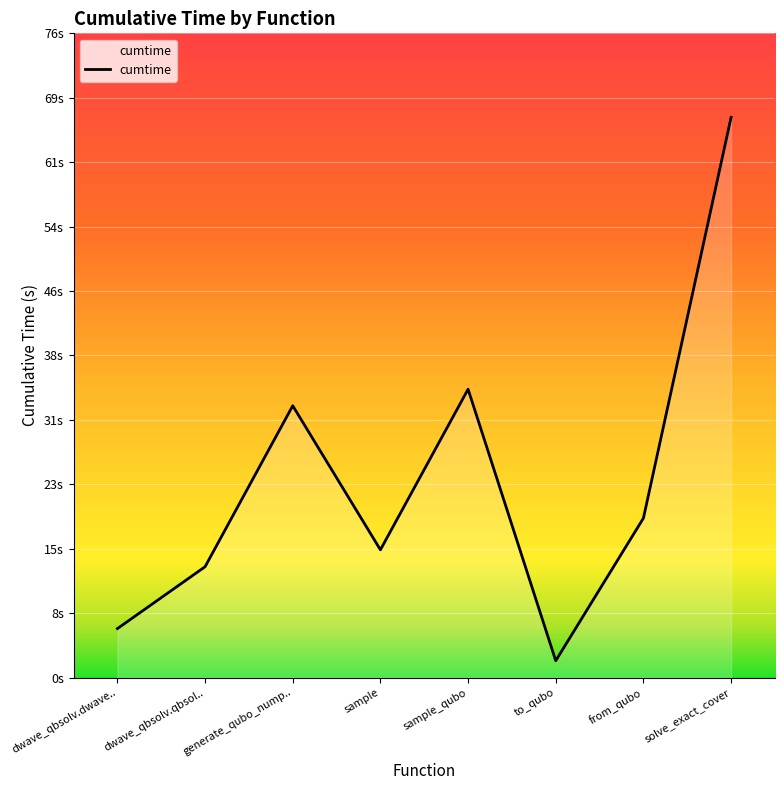

What is the smallest value displayed?

2.0